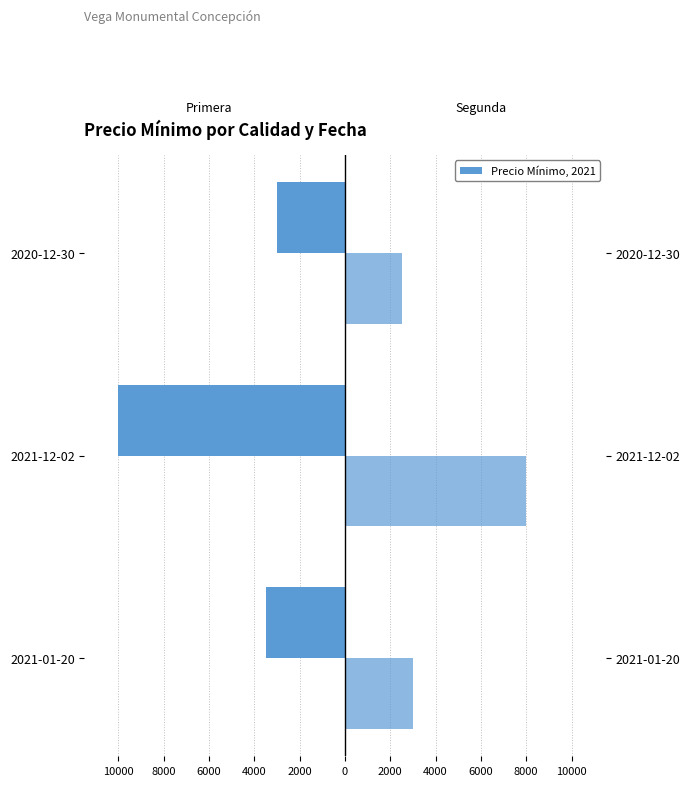

What is the difference between the maximum and minimum values in the Segunda series?

5500